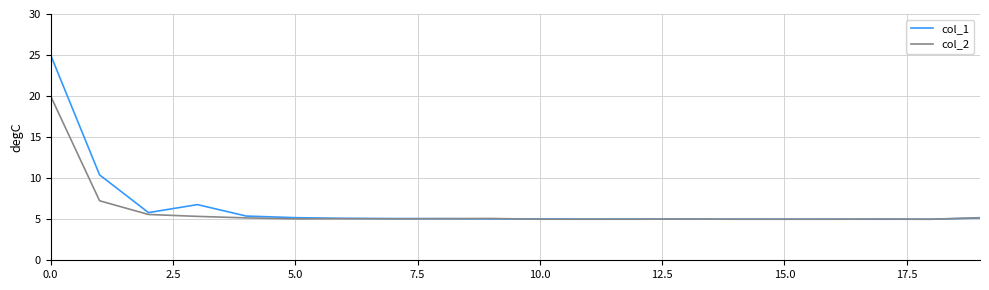

List the series in order of their peak value, highest first.

col_1, col_2